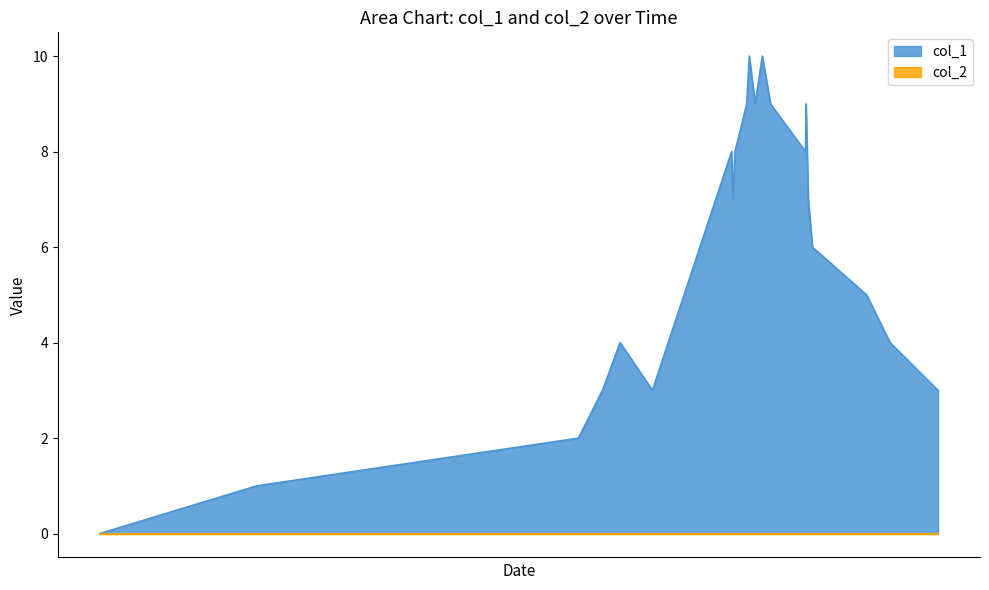

How many data points does each series have?

21